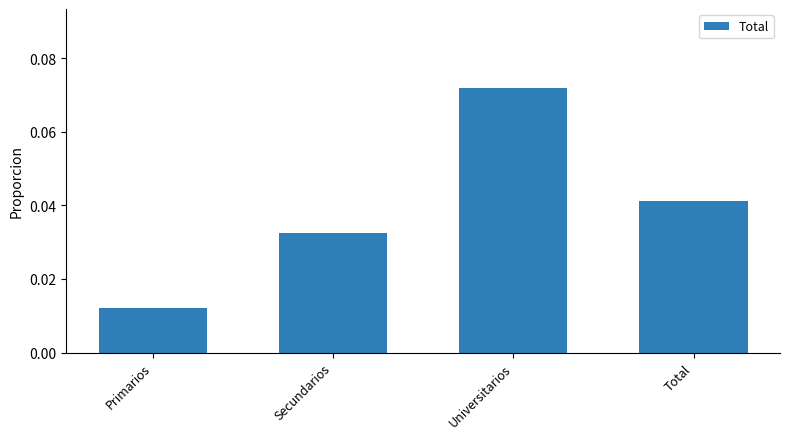

The value at Universitarios is 0.0. True or false?

False